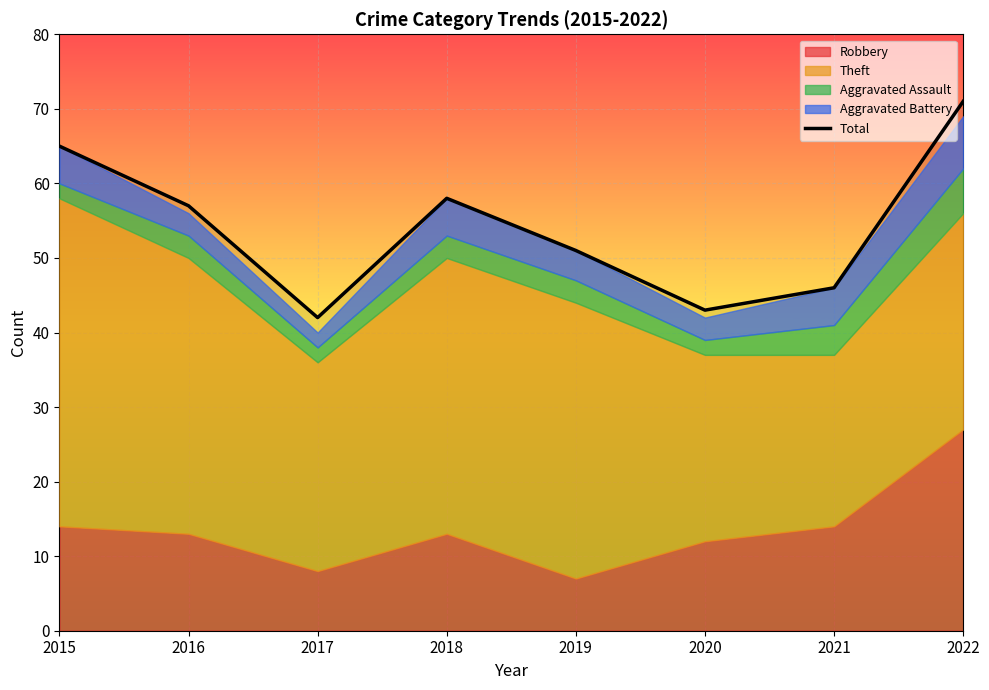

The value at 2020 is 43. True or false?

True